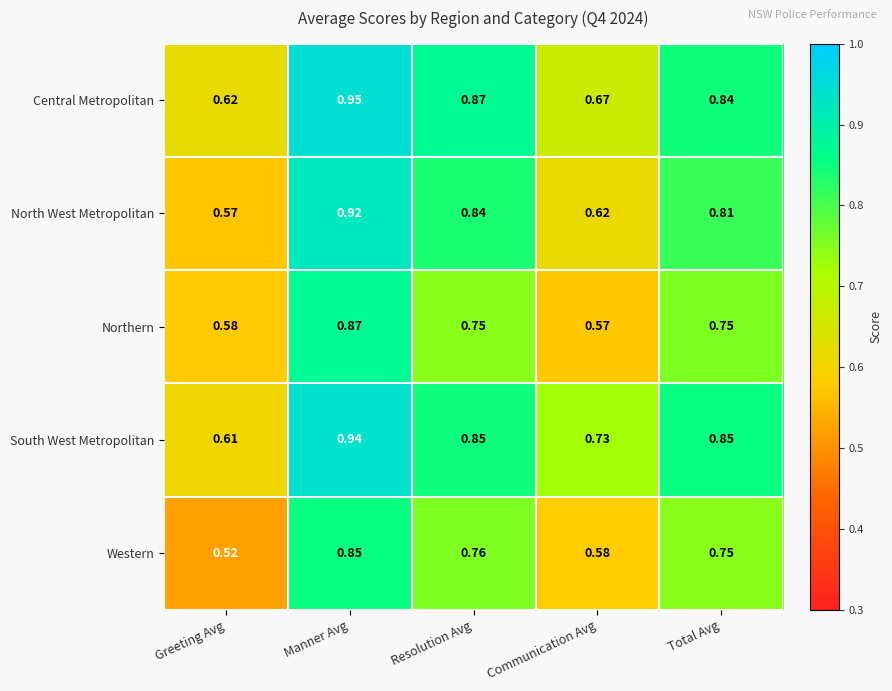

Which category has the highest value across all series?

Manner Avg